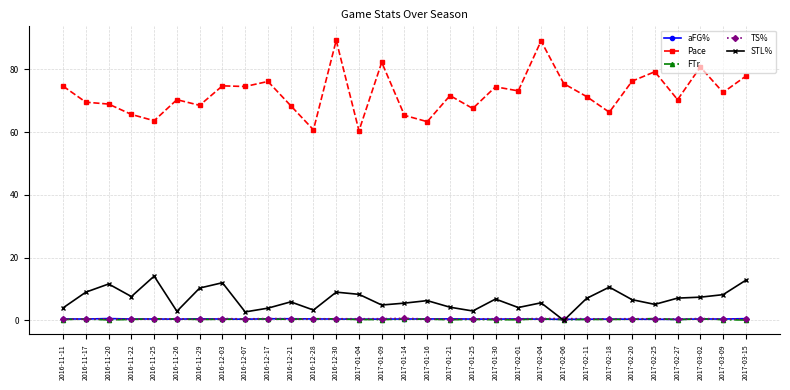

Which series ends up on top after the final intersection of FTr and TS%?

TS%